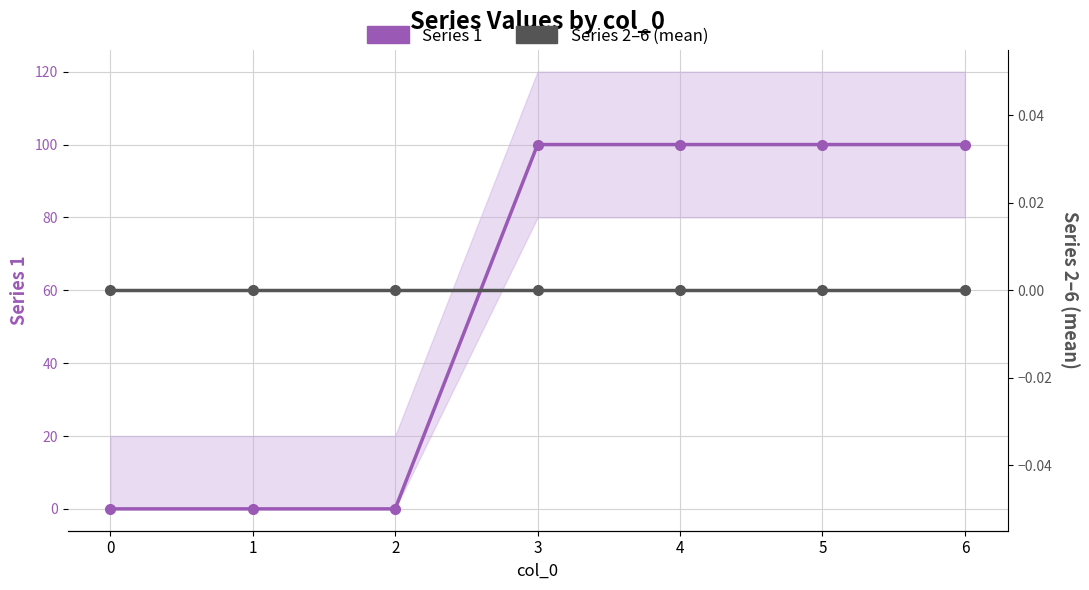

Does the chart display data point markers on the line(s)?

Yes